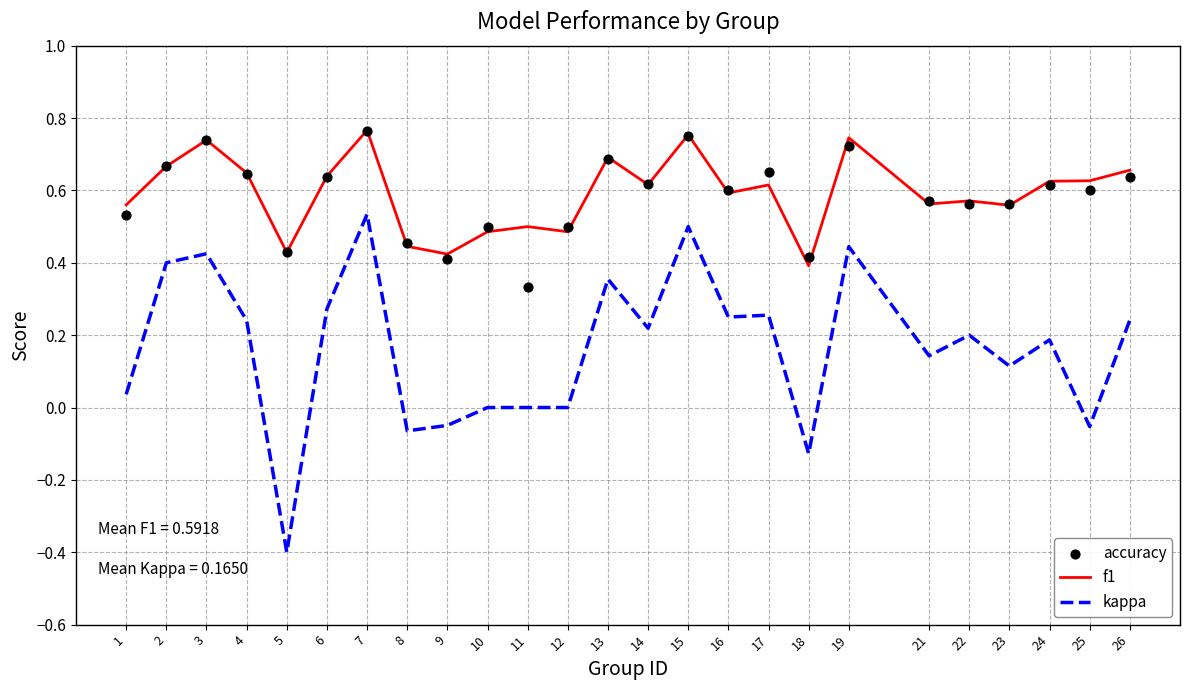

Which series has the widest spread of Y values?

kappa